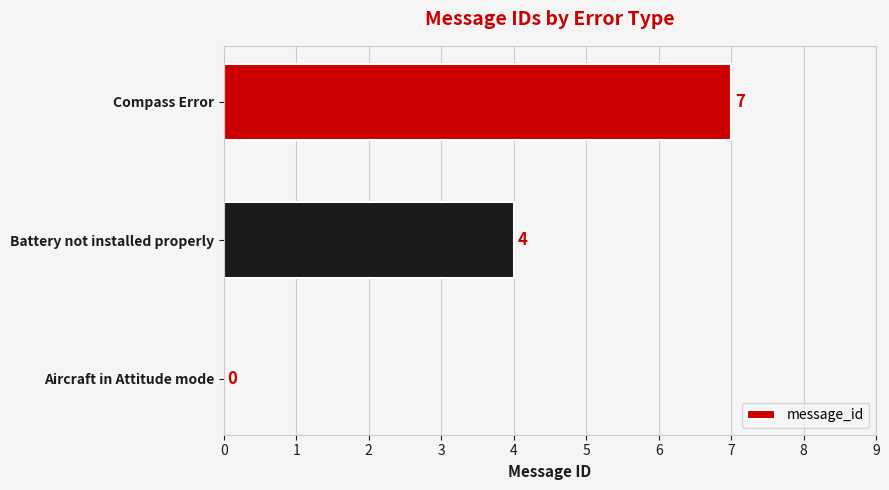

Where is the data nearest to the value 3?

Battery not installed properly